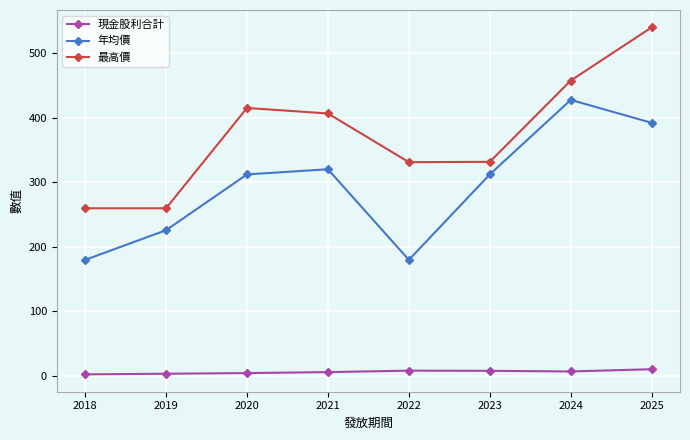

What is the sum of all 最高價 values?

3000.5